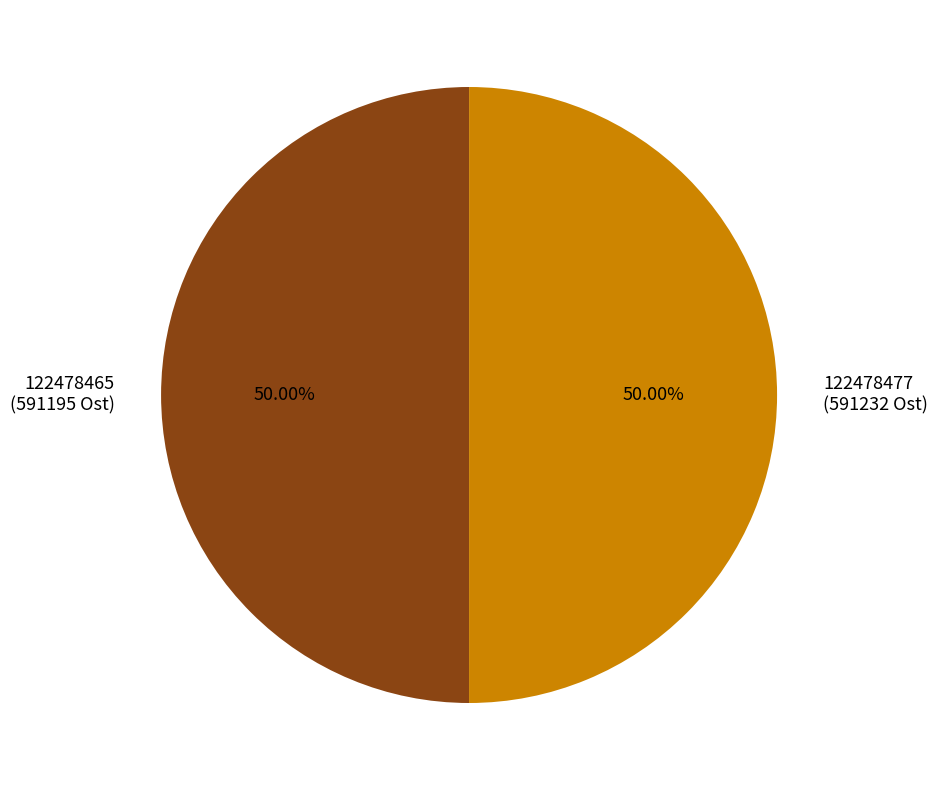

How many segments does this pie chart have?

2